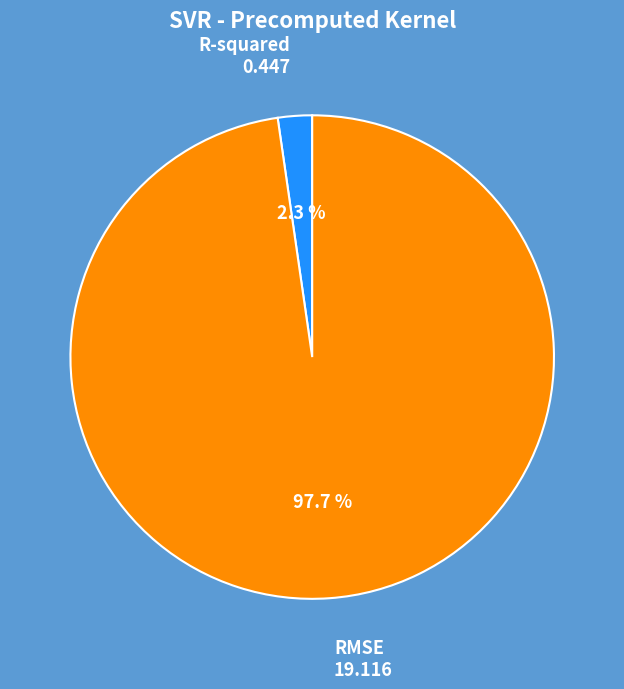

Count the number of slices in the pie.

2